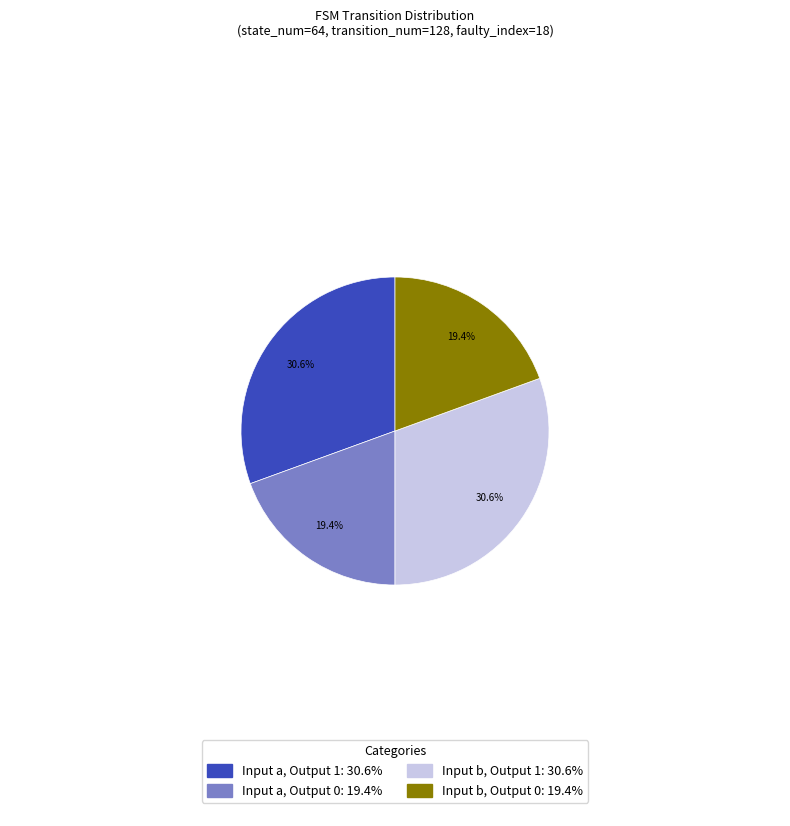

How many slices are in this pie chart?

4